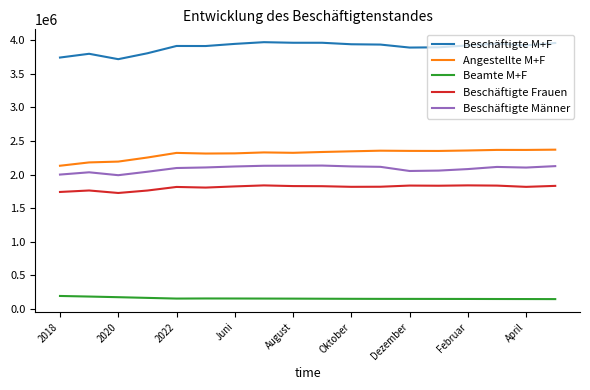

What is the maximum value shown in the chart?

3970042